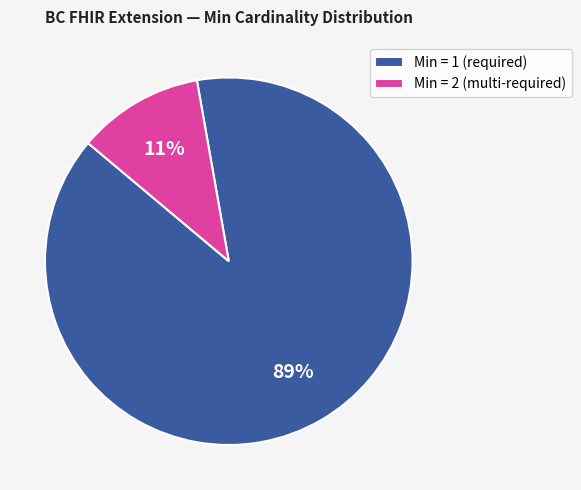

Does any single category account for the majority?

Yes